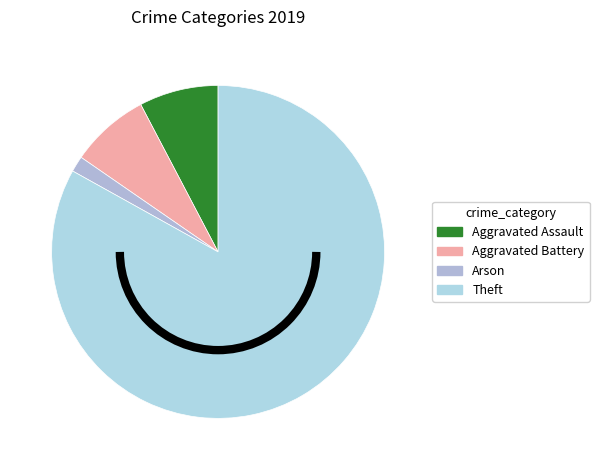

Combined, what portion of the pie is Theft and Aggravated Assault?

90.8%